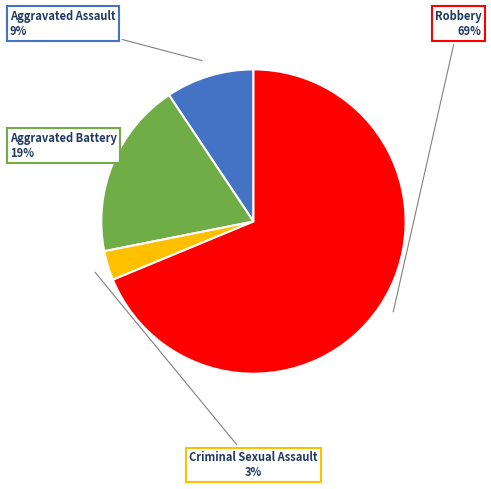

Does any single category account for the majority?

Yes